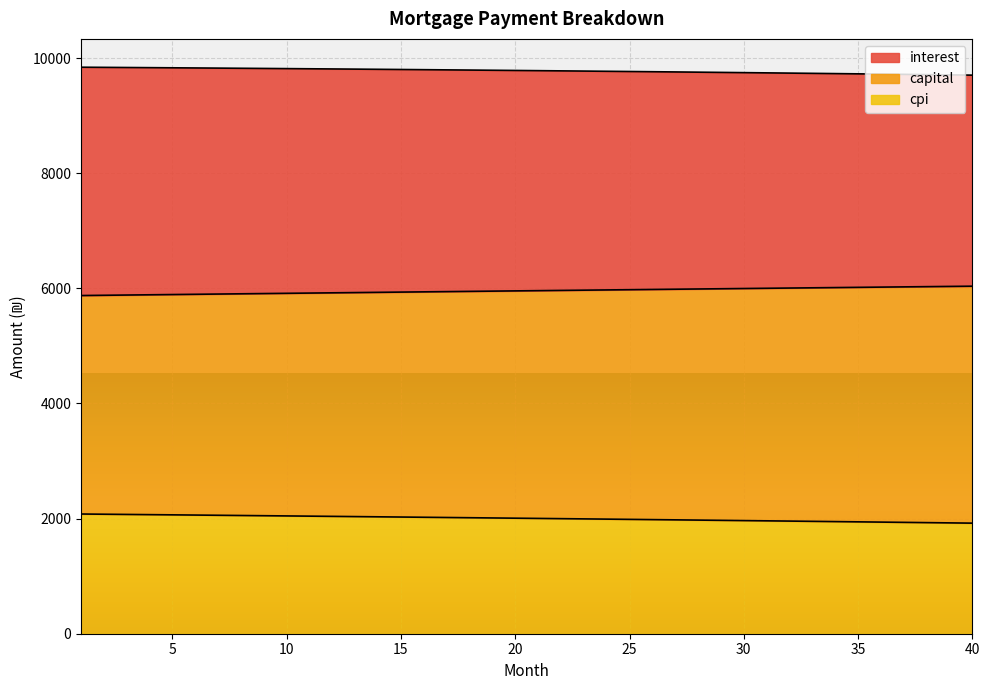

What is the minimum value for cpi?

1921.1